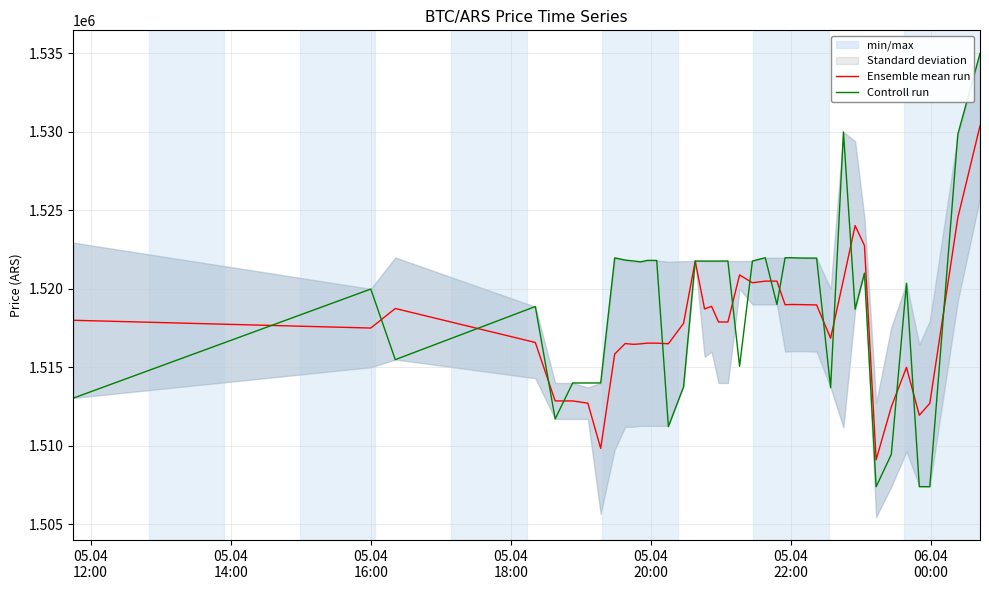

Does the chart display data point markers on the line(s)?

No